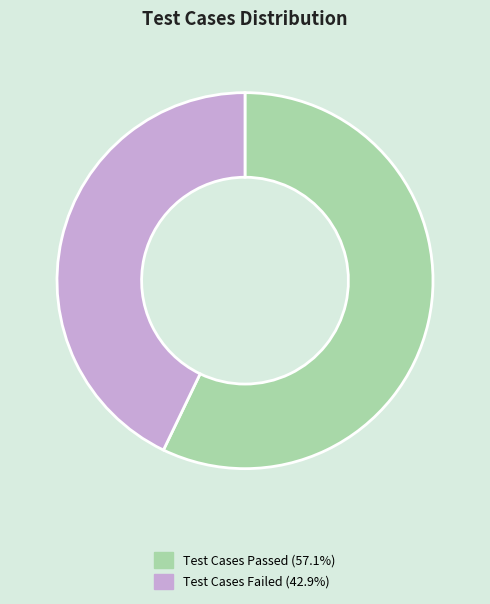

Does any single category account for the majority?

Yes